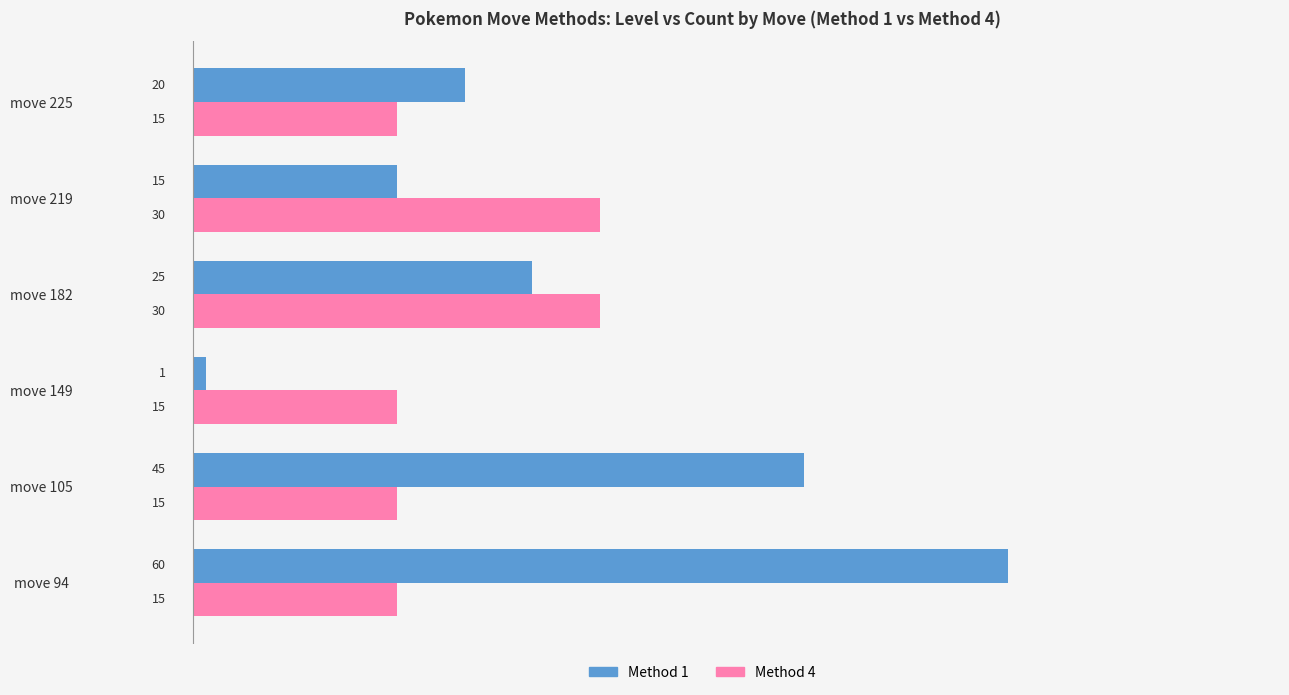

What is the difference between the highest and lowest values at move 225?

5